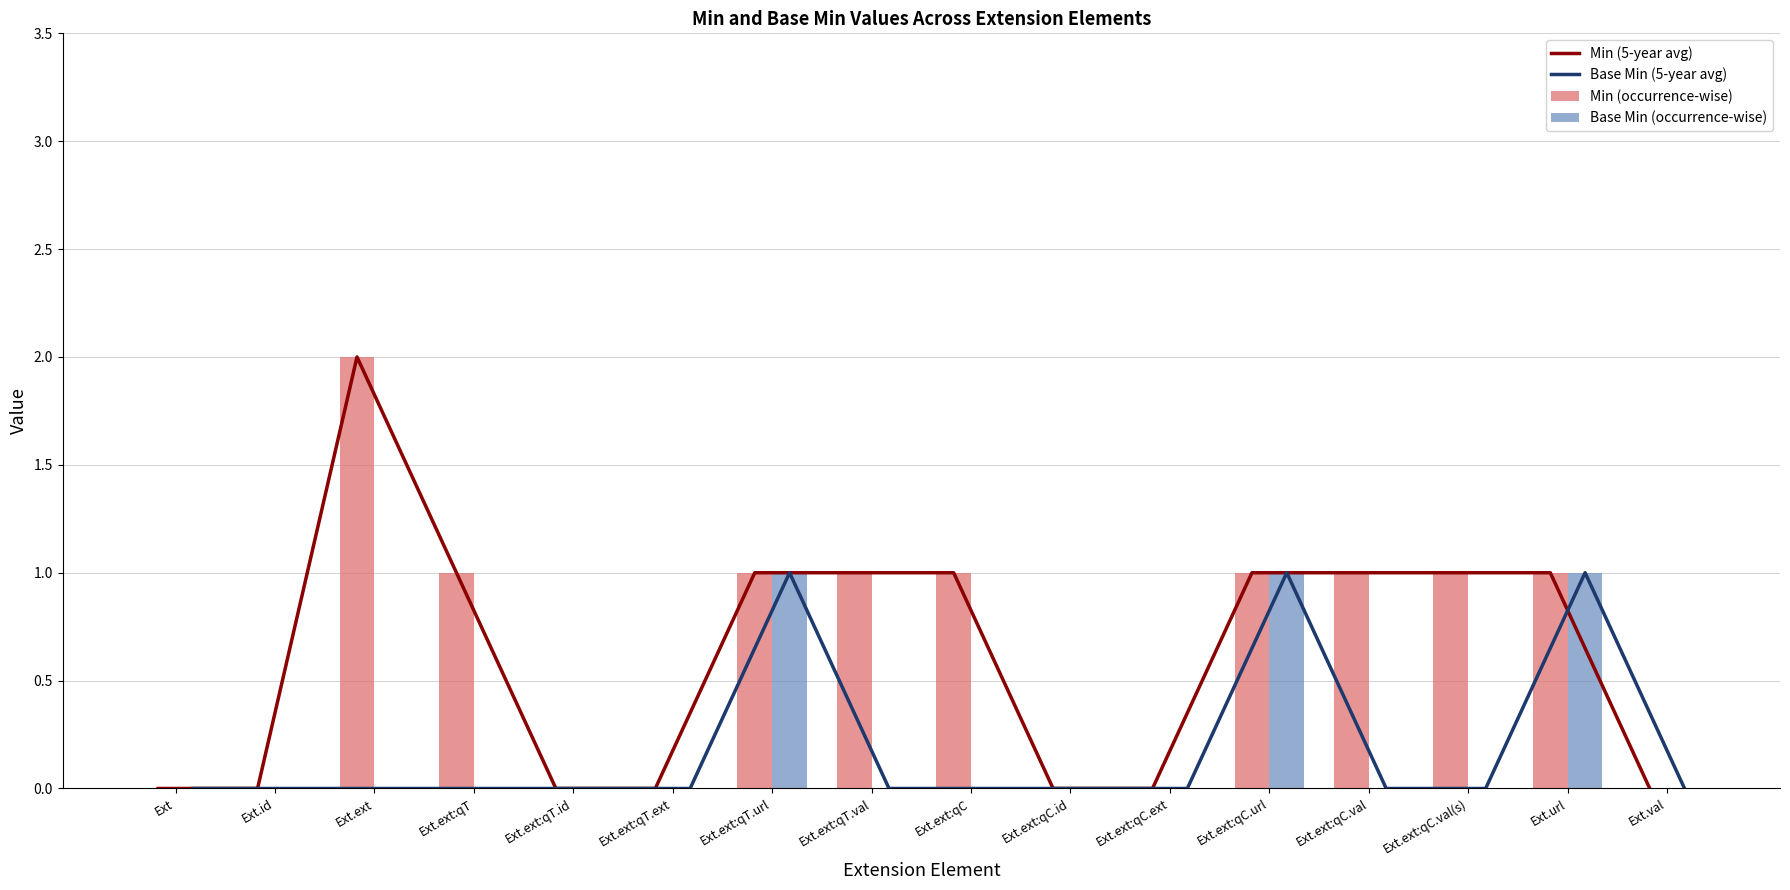

List the labels in order of Base Min (occurrence-wise) value, smallest first.

Ext, Ext.id, Ext.ext, Ext.ext:qT, Ext.ext:qT.id, Ext.ext:qT.ext, Ext.ext:qT.val, Ext.ext:qC, Ext.ext:qC.id, Ext.ext:qC.ext, Ext.ext:qC.val, Ext.ext:qC.val(s), Ext.val, Ext.ext:qT.url, Ext.ext:qC.url, Ext.url